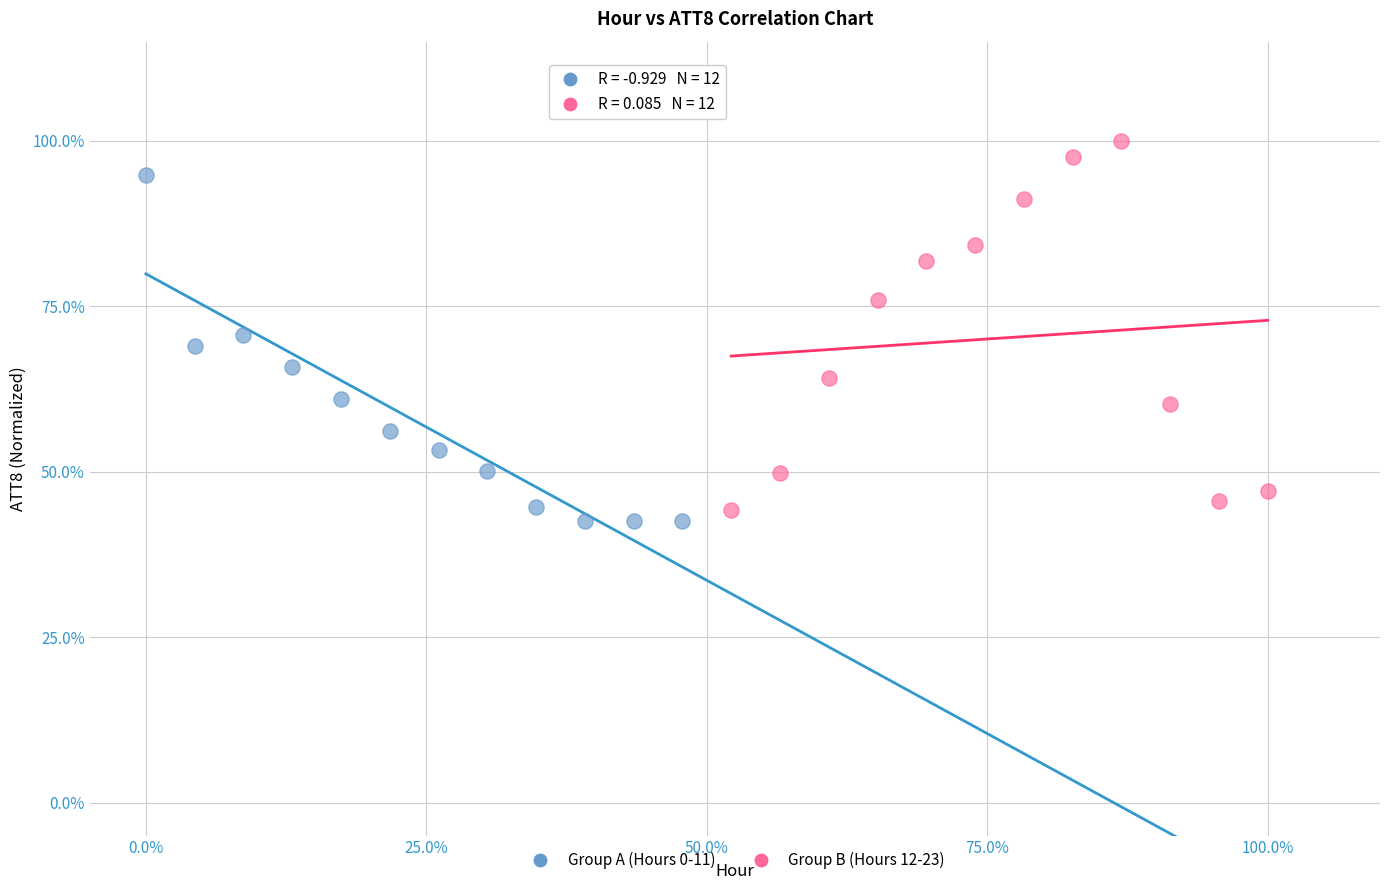

Which series reaches the minimum Y coordinate?

Group A (Hours 0-11)